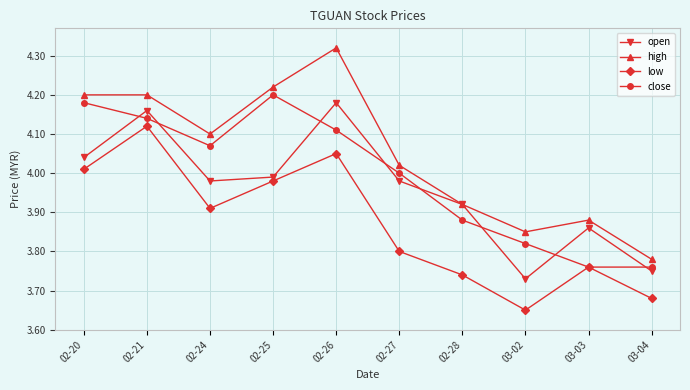

Where does the close series first go above 4?

02-20